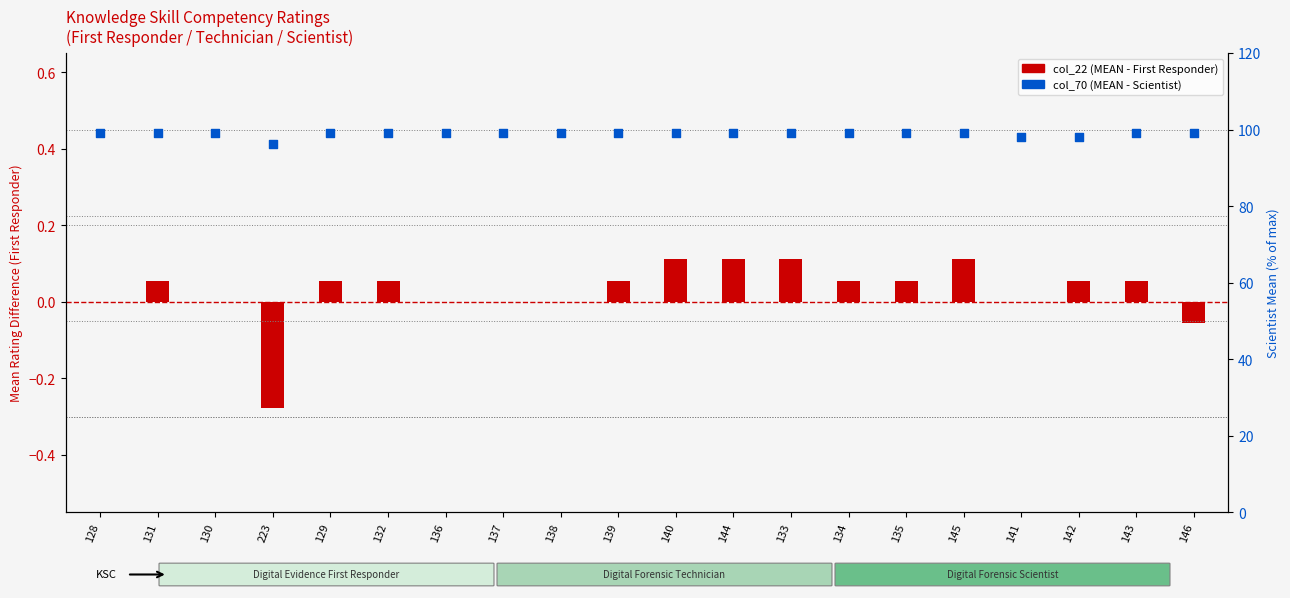

What is the total value across all series at 137?

99.1